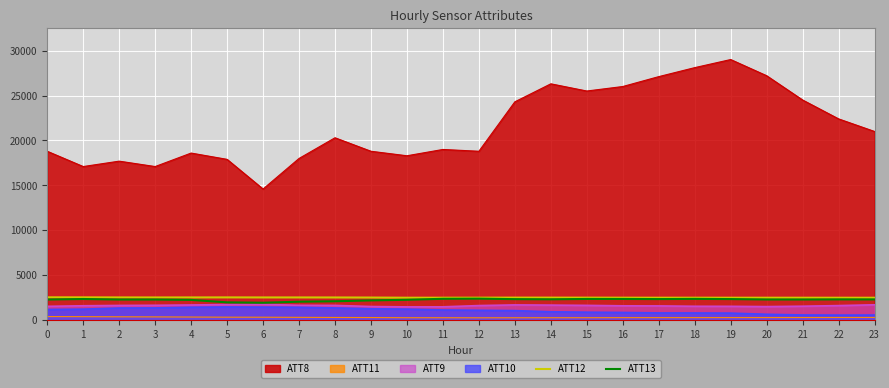

At which category does ATT13 reach its first local valley?

2